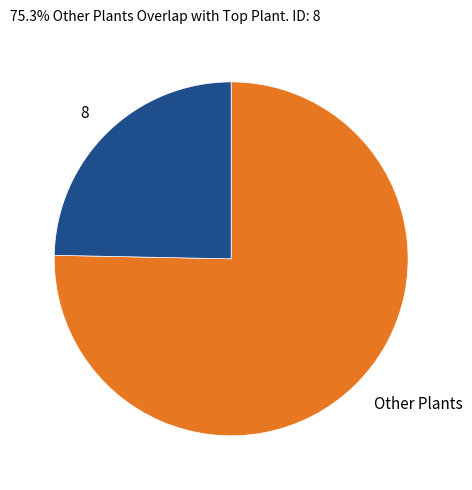

Rank the categories by value from lowest to highest.

8, Other Plants